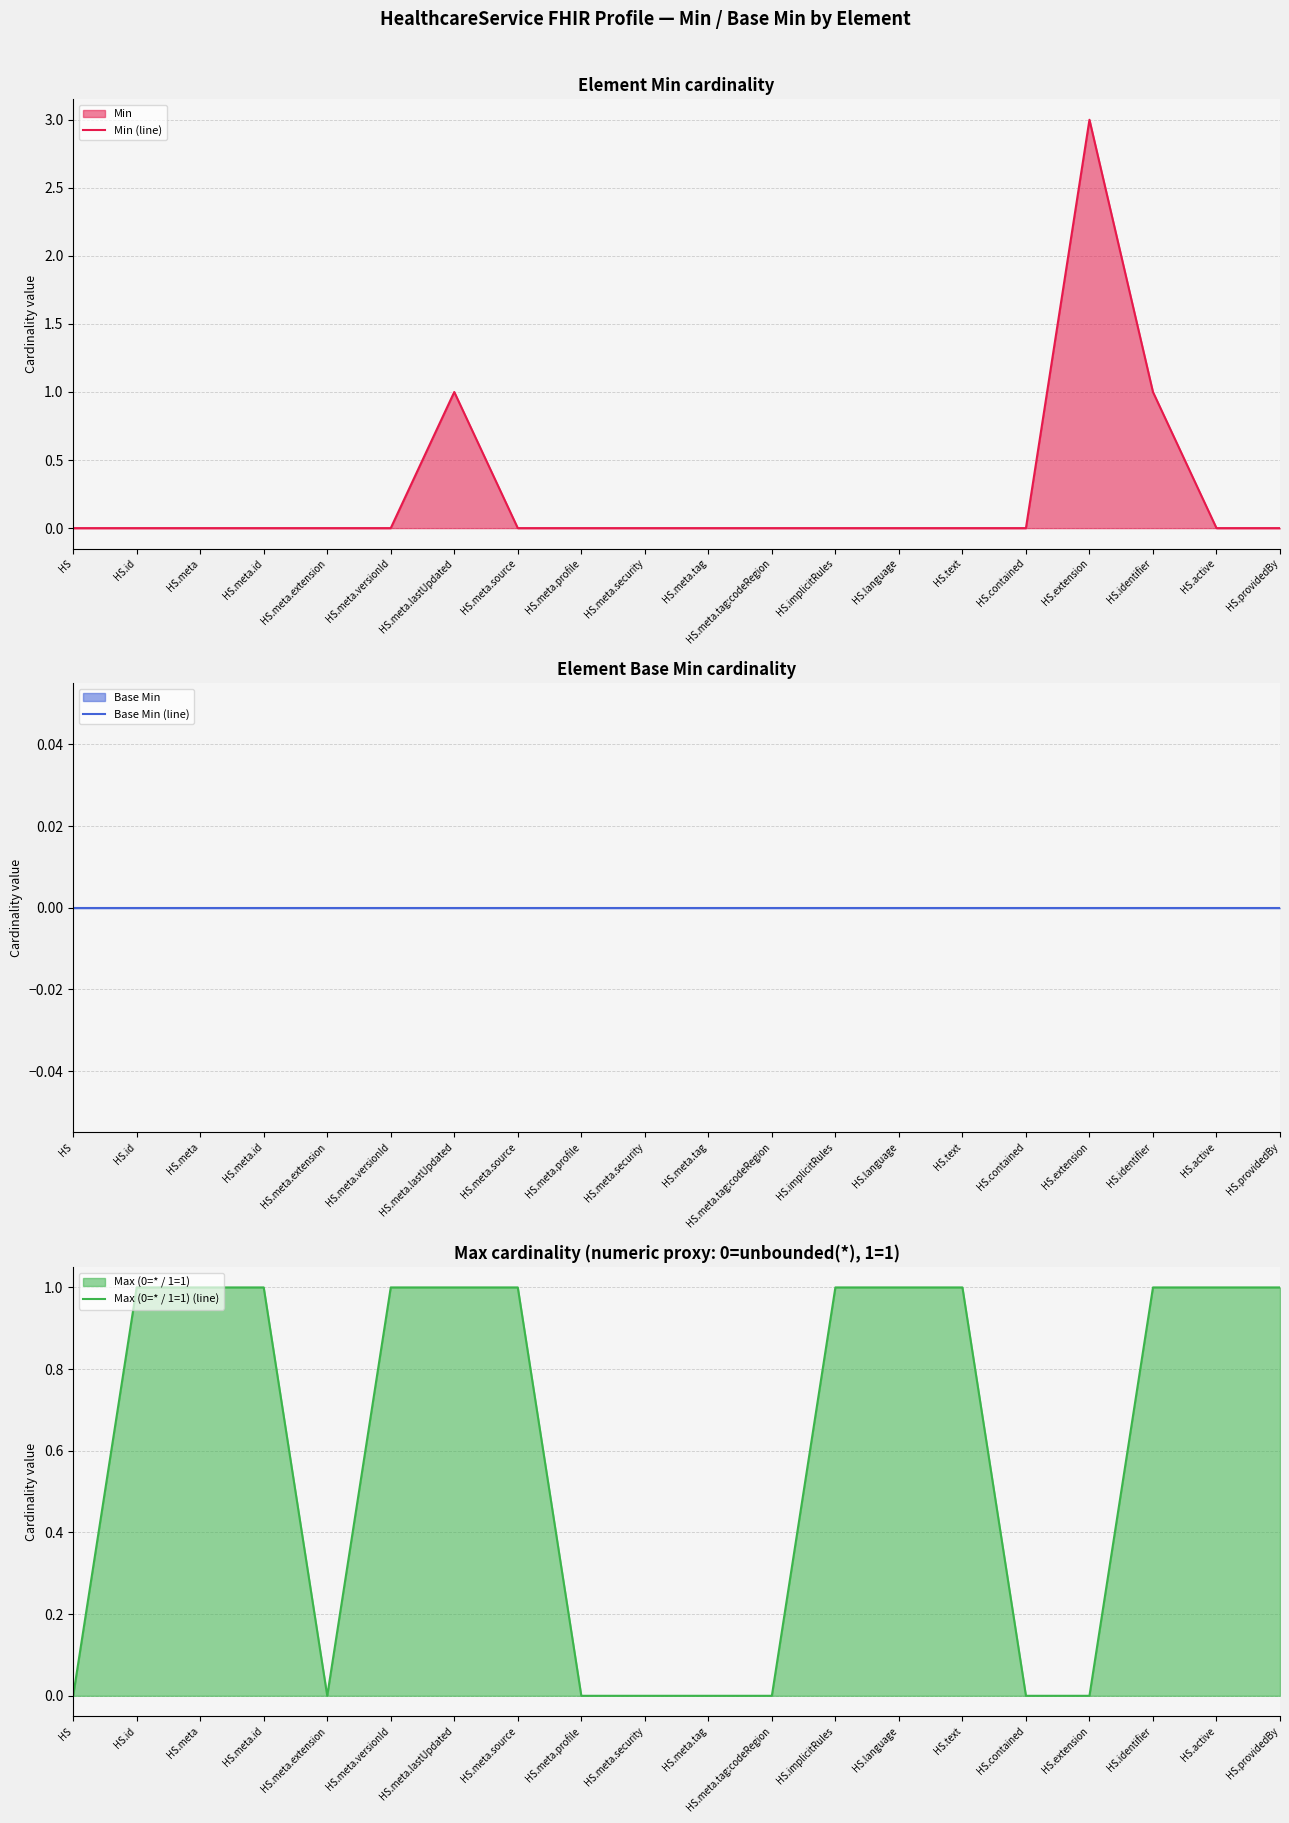

How many positive values does the Max (0=* / 1=1) (line) series have?

12